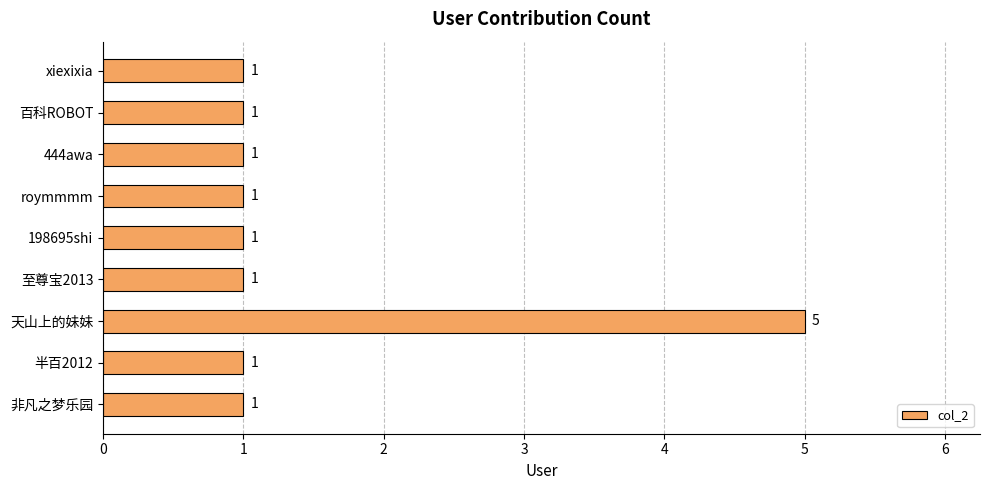

The chart shows a value of 1 at xiexixia. True or false?

True